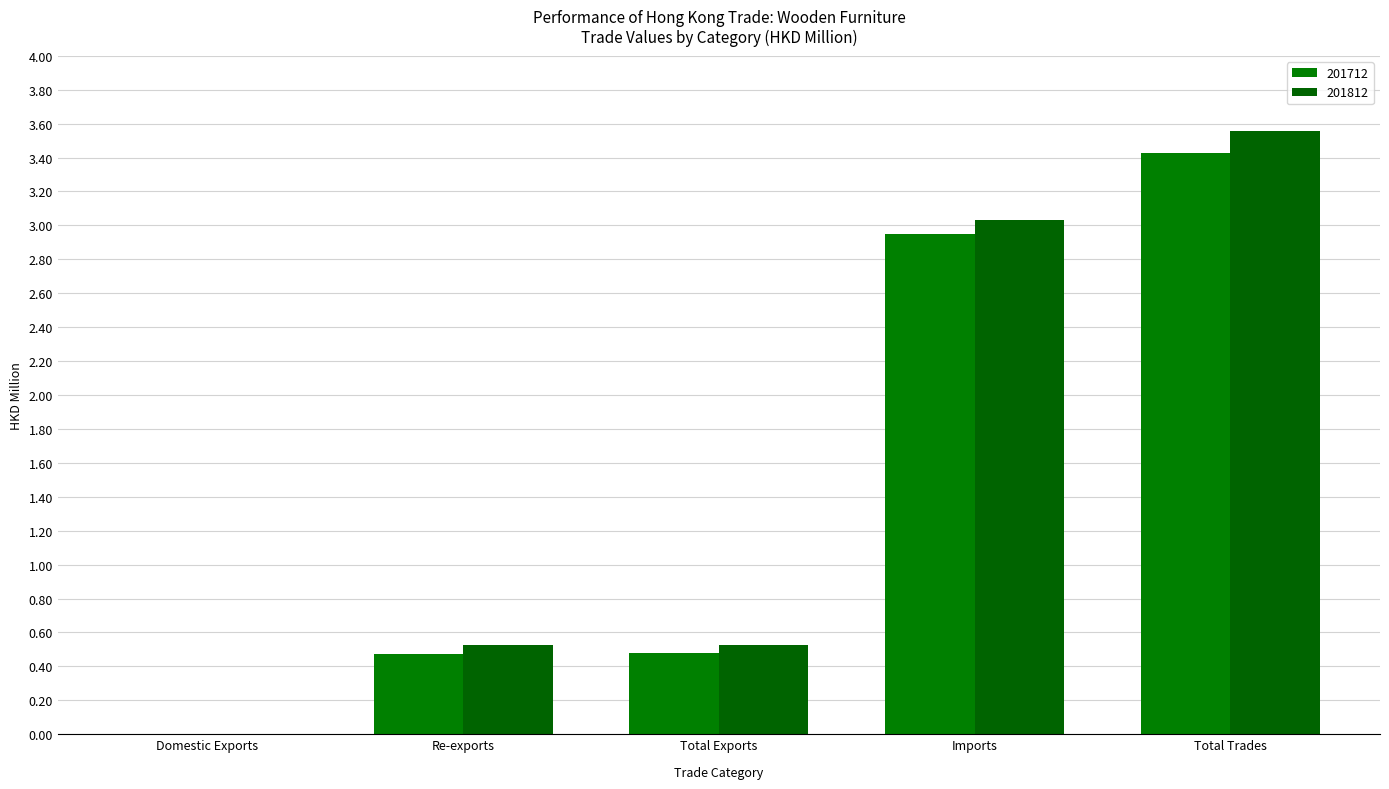

Are the bars grouped side by side (vs. stacked)?

Yes